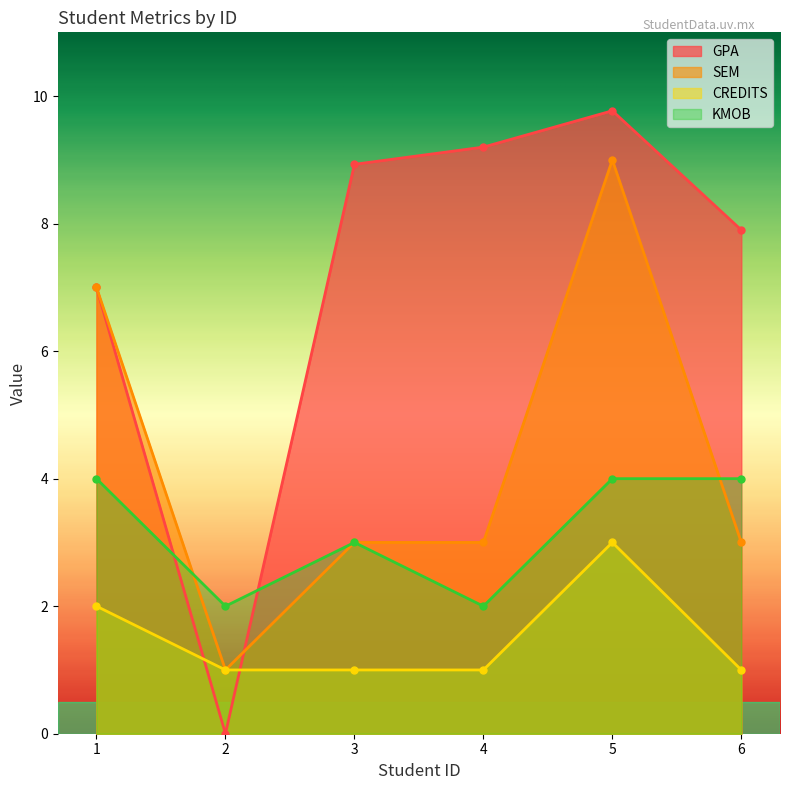

List the labels in order of KMOB value, smallest first.

2, 4, 3, 1, 5, 6